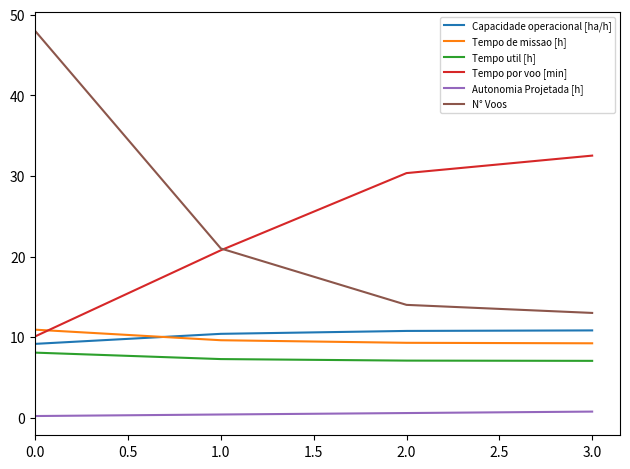

What is the maximum value shown in the chart?

48.0